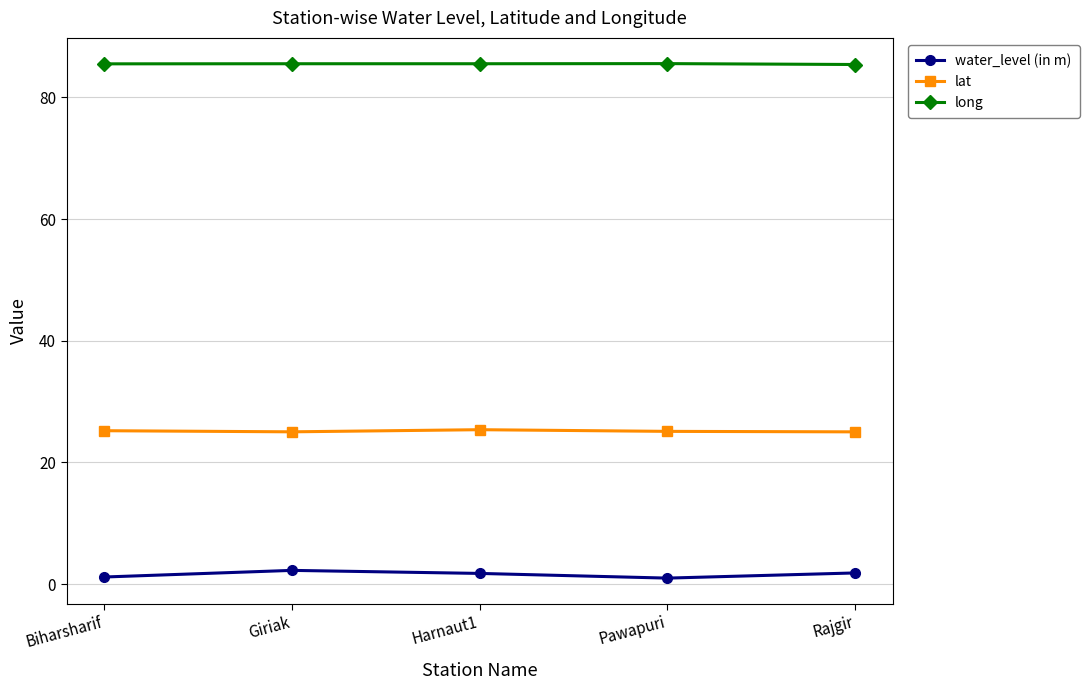

Which series has the largest total across all categories?

long